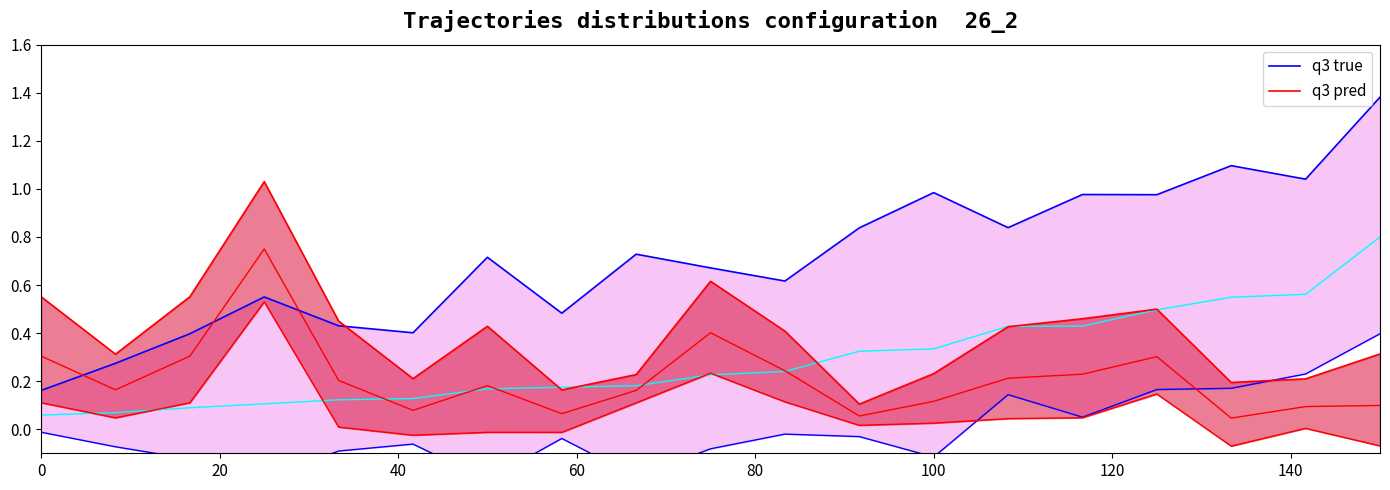

Rank the series by their average value, from lowest to highest.

q3 pred, q3 true